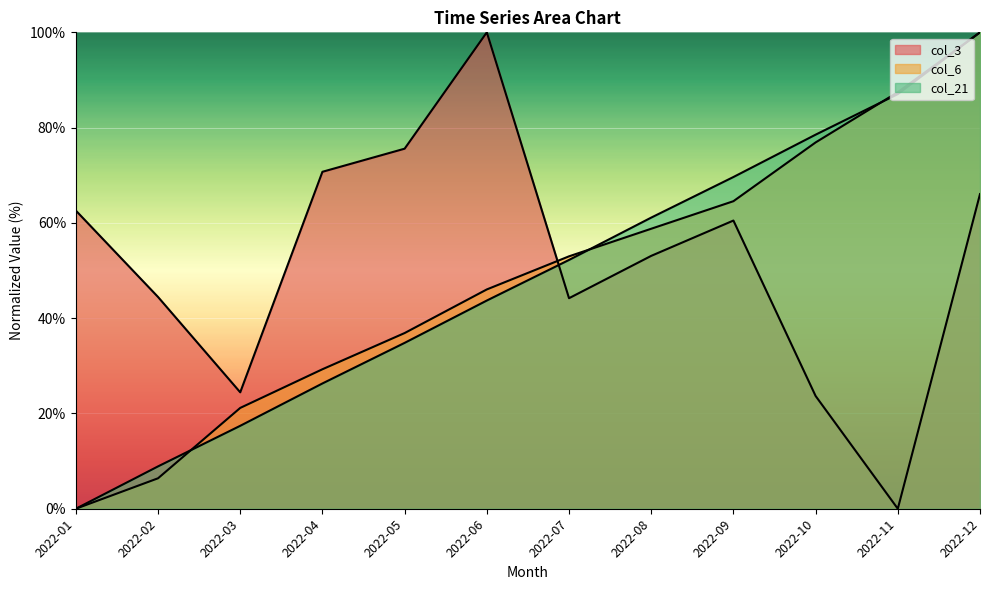

Is it true that col_3 equals 11.5 at 2022-03?

False